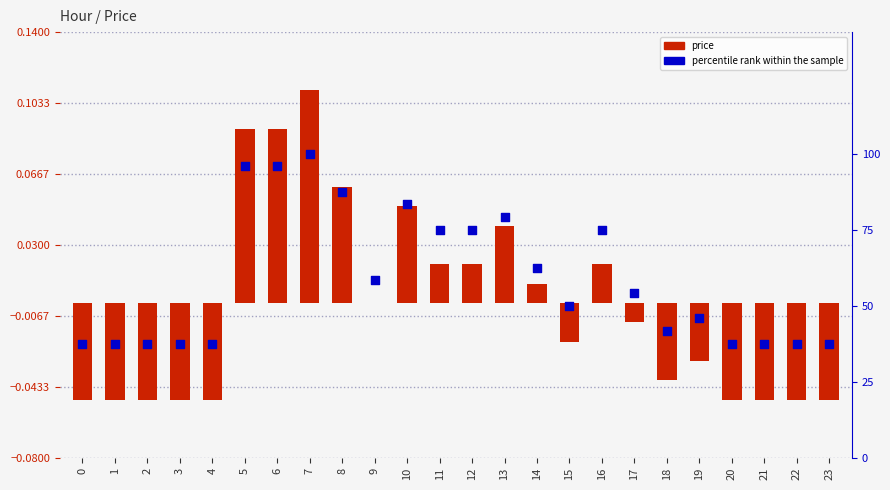

Which series has the widest spread of Y values?

percentile rank within the sample